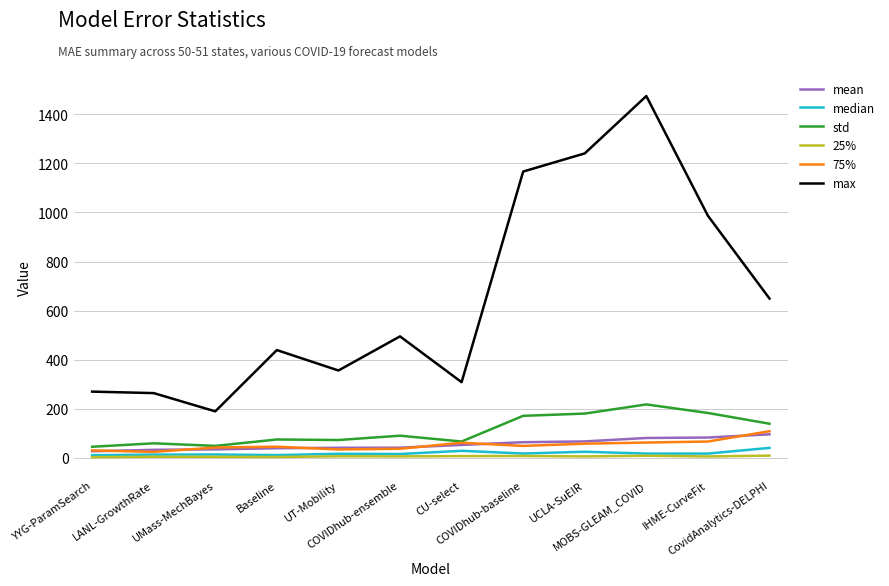

True or false: mean and max cross at least once.

False